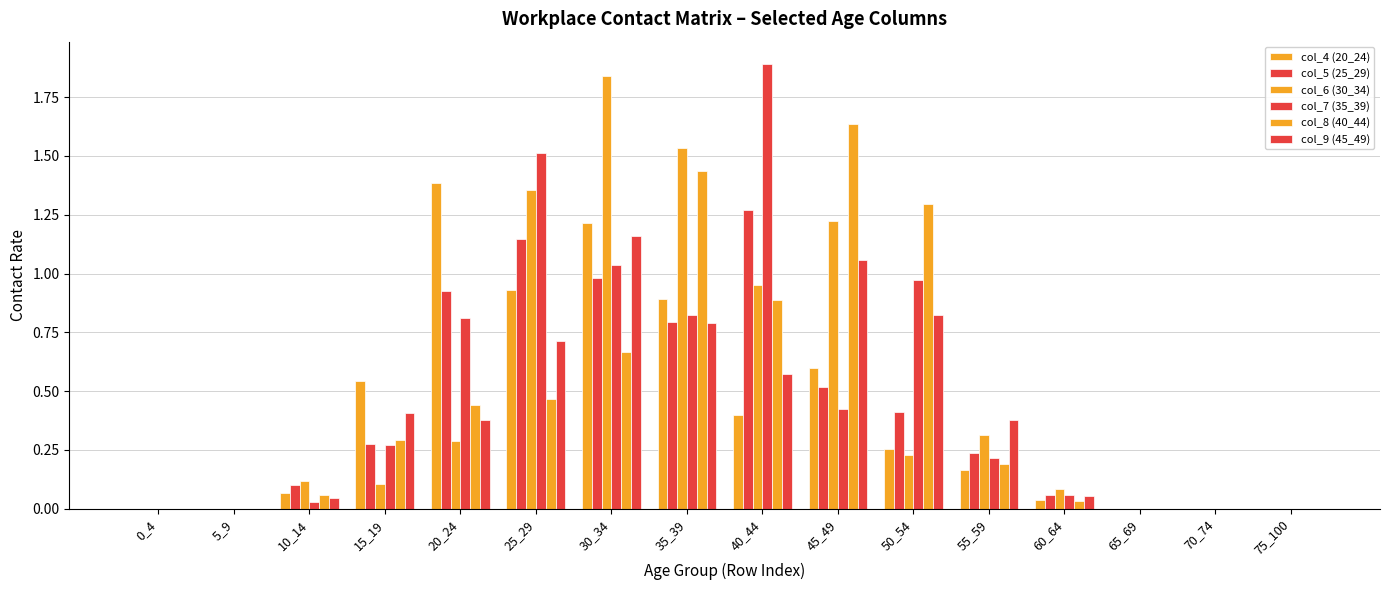

What is the sum of the col_6 (30_34) values at 10_14 and 60_64?

0.2